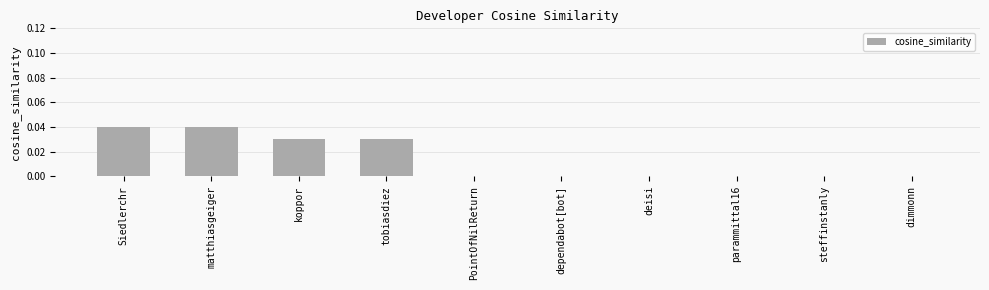

The chart shows a value of 0.0 at koppor. True or false?

True